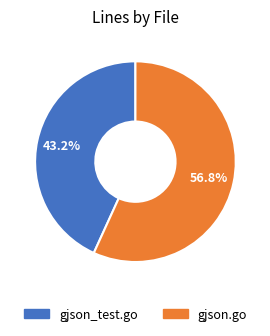

How many segments does this pie chart have?

2